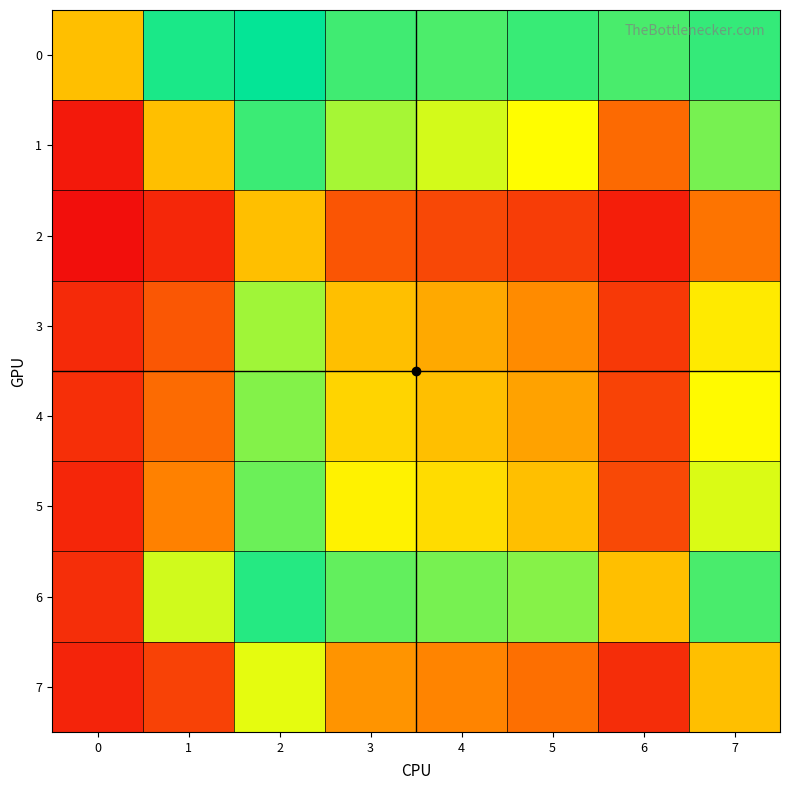

Reading right to left, transcribe all the data shown in this chart.

0: 7=0.9	6=0.9	5=0.9	4=0.9	3=0.9	2=1.0	1=1.0	0=0.5
1: 7=0.8	6=0.3	5=0.7	4=0.7	3=0.8	2=0.9	1=0.5	0=0.0
2: 7=0.3	6=0.1	5=0.1	4=0.2	3=0.2	2=0.5	1=0.1	0=0.0
3: 7=0.6	6=0.1	5=0.4	4=0.4	3=0.5	2=0.8	1=0.2	0=0.1
4: 7=0.7	6=0.2	5=0.4	4=0.5	3=0.6	2=0.8	1=0.3	0=0.1
5: 7=0.7	6=0.2	5=0.5	4=0.6	3=0.6	2=0.9	1=0.3	0=0.1
6: 7=0.9	6=0.5	5=0.8	4=0.8	3=0.9	2=0.9	1=0.7	0=0.1
7: 7=0.5	6=0.1	5=0.3	4=0.3	3=0.4	2=0.7	1=0.2	0=0.1